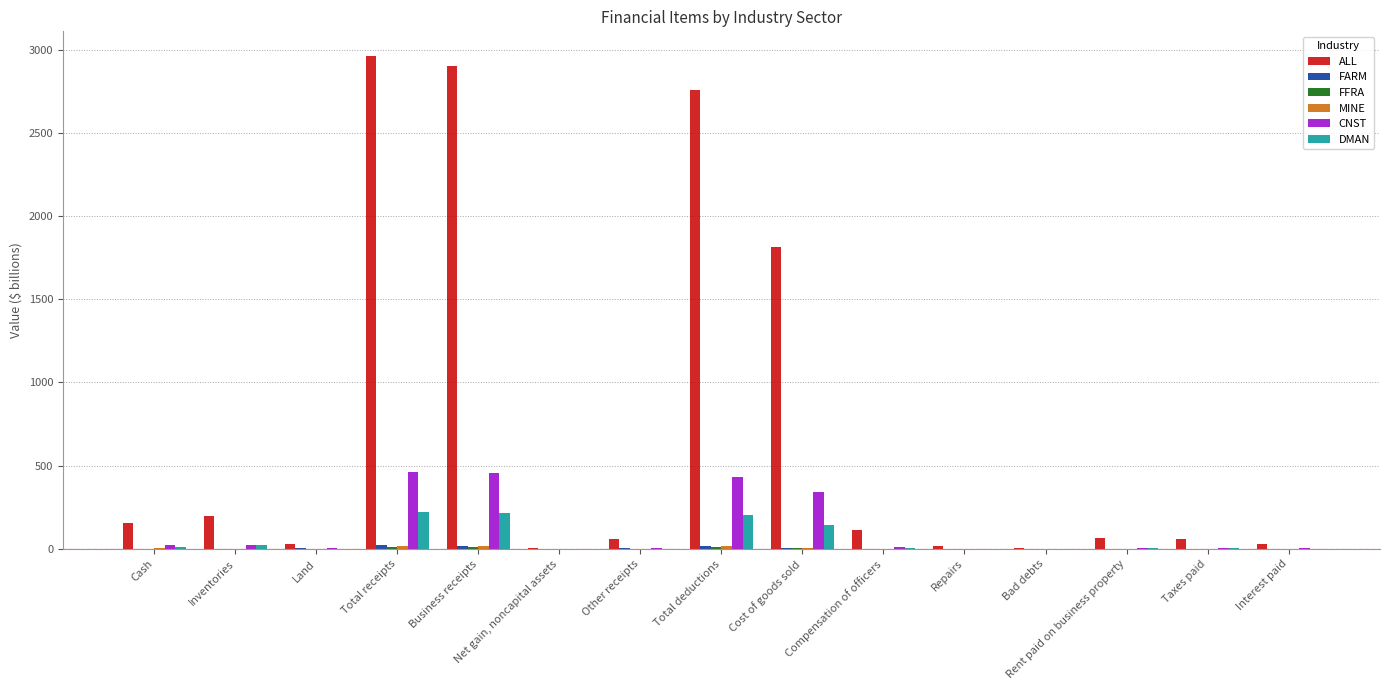

Which series has the largest total across all categories?

ALL